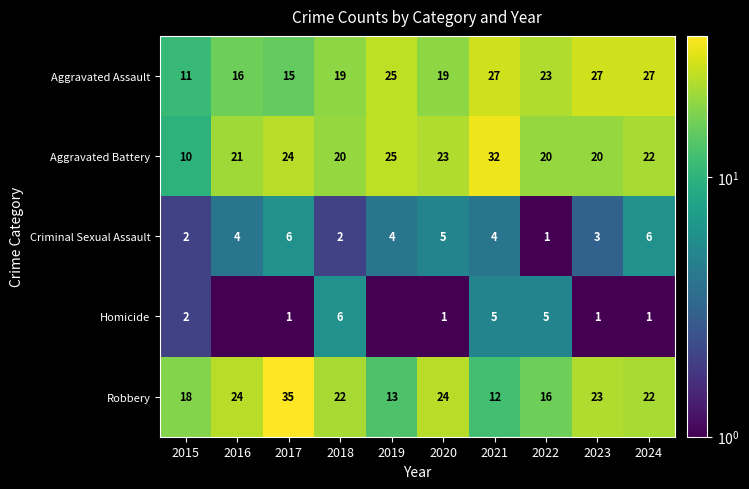

At 2020, list the series in order from smallest to largest.

Homicide, Criminal Sexual Assault, Aggravated Assault, Aggravated Battery, Robbery